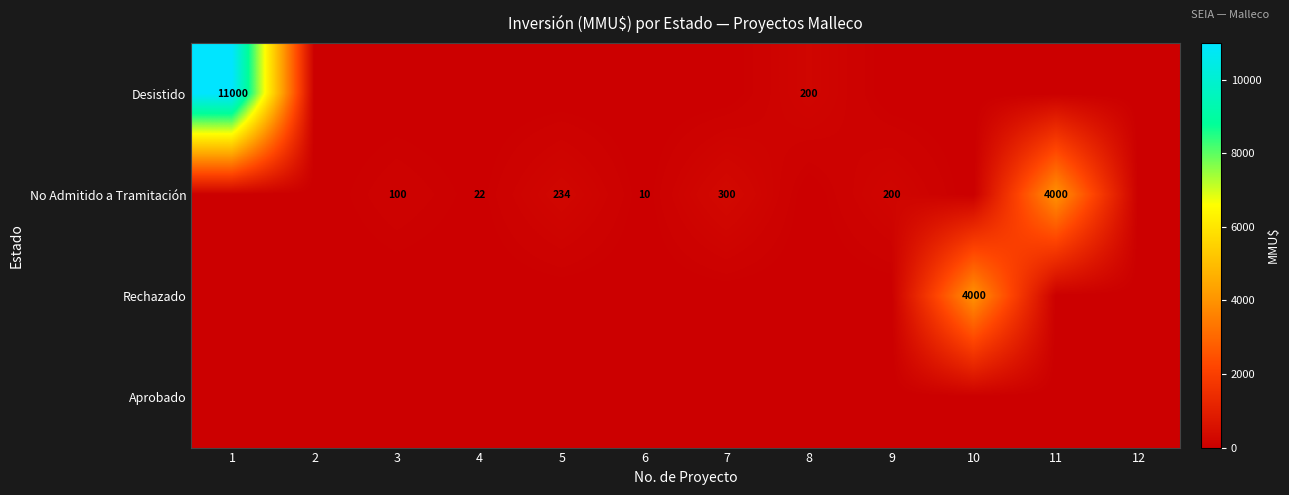

Is it true that No Admitido a Tramitación equals 493 at 7?

False